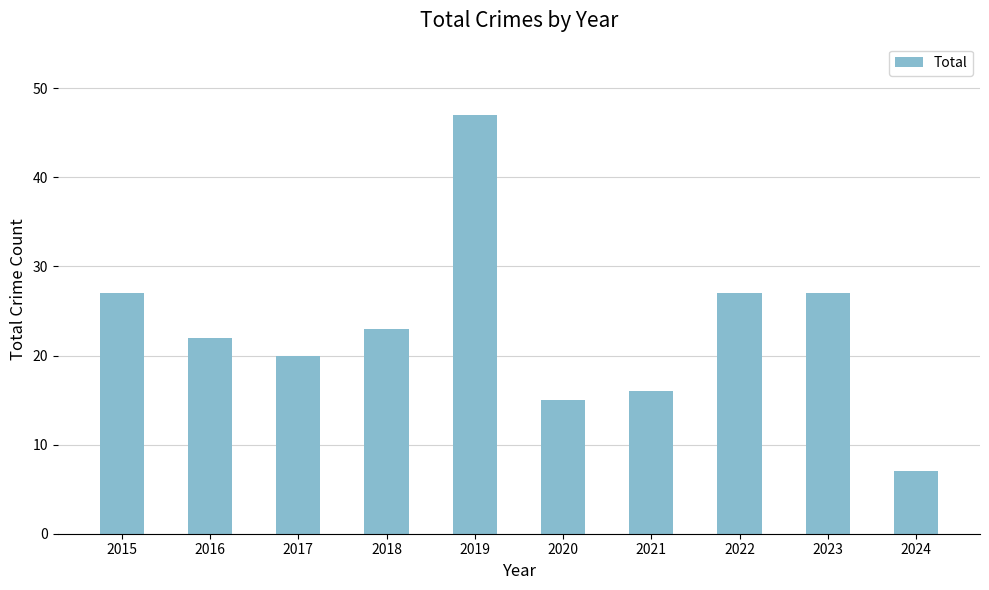

Reading left to right, what are all the values shown in this chart?

2015=27	2016=22	2017=20	2018=23	2019=47	2020=15	2021=16	2022=27	2023=27	2024=7